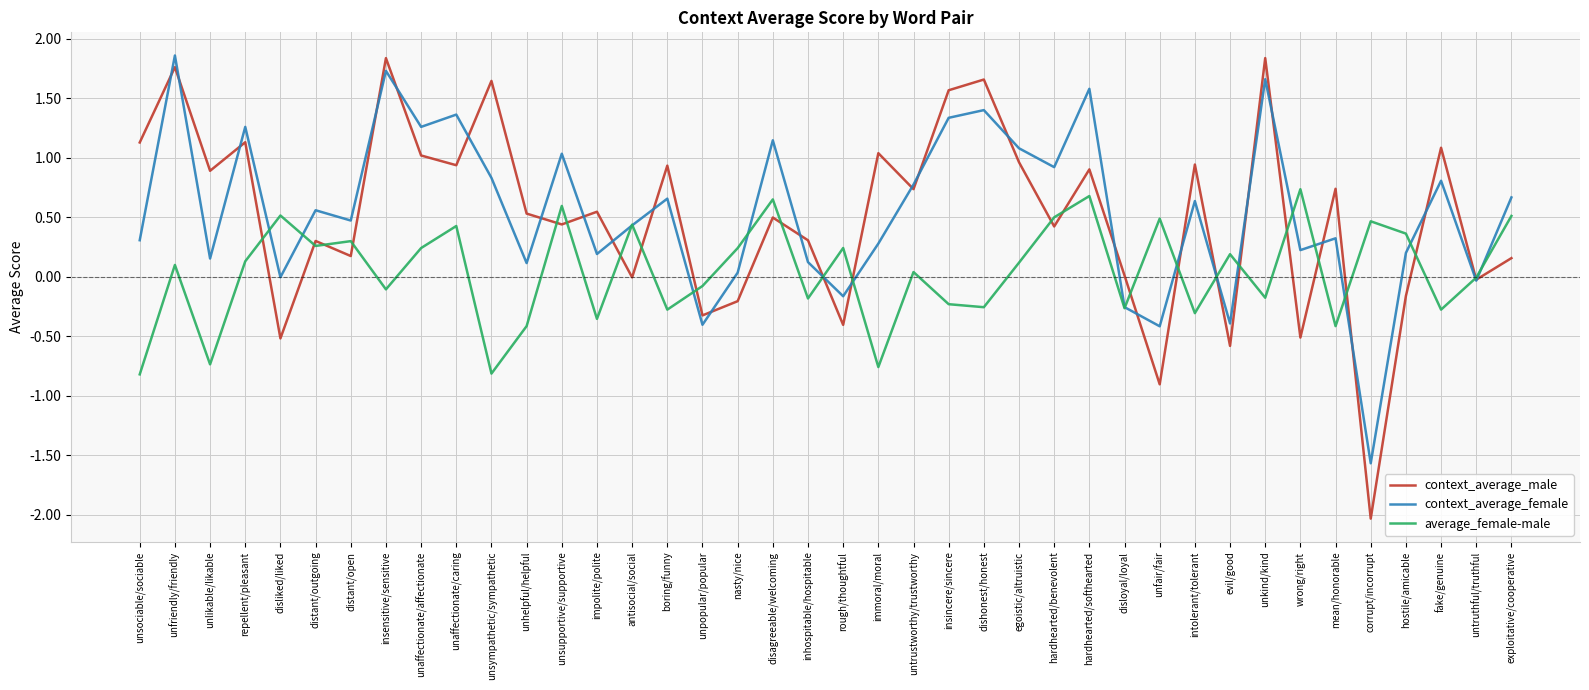

True or false: context_average_male has more than 0 interior local peaks.

True